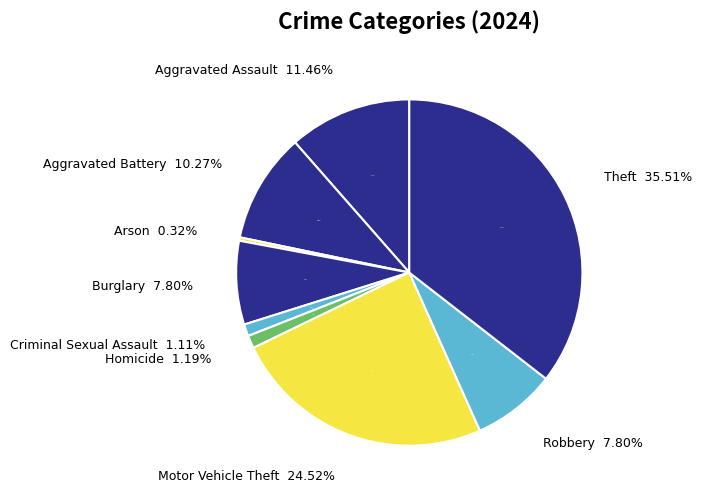

What is the ratio of the value at Motor Vehicle Theft to the value at Aggravated Assault?

2.1